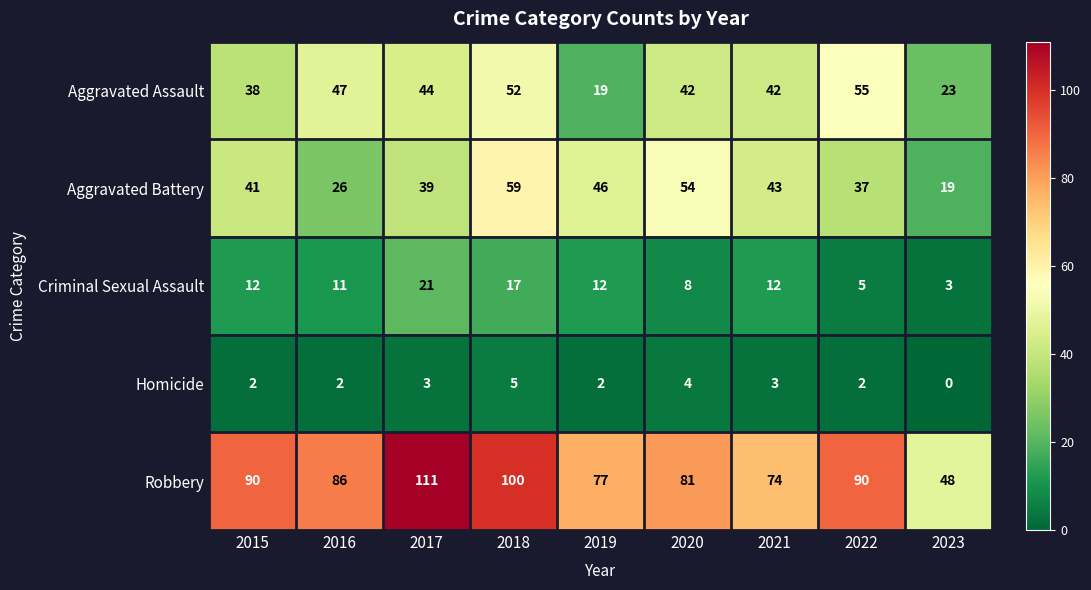

Which series has the largest total across all categories?

Robbery